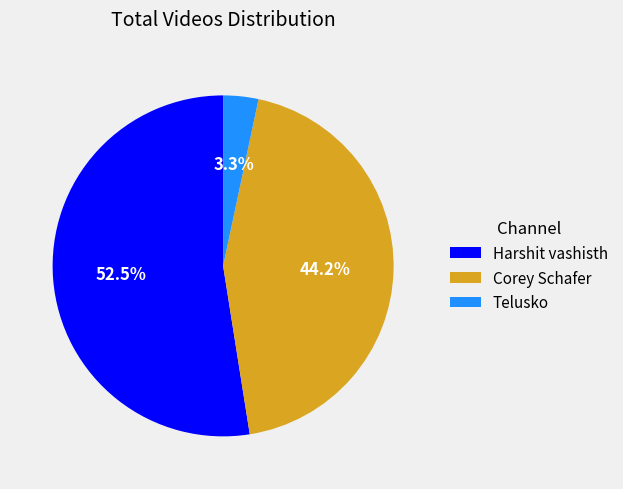

Which category has the smallest portion of the pie?

Telusko